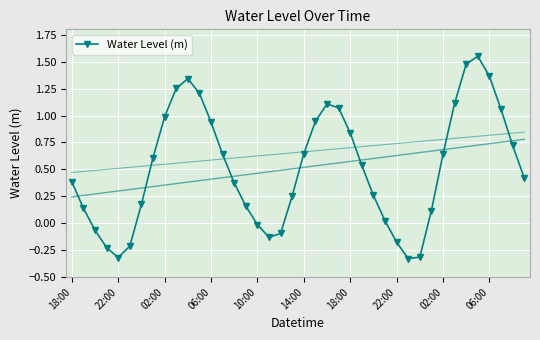

The chart shows a value of 0.6 at 35. True or false?

False